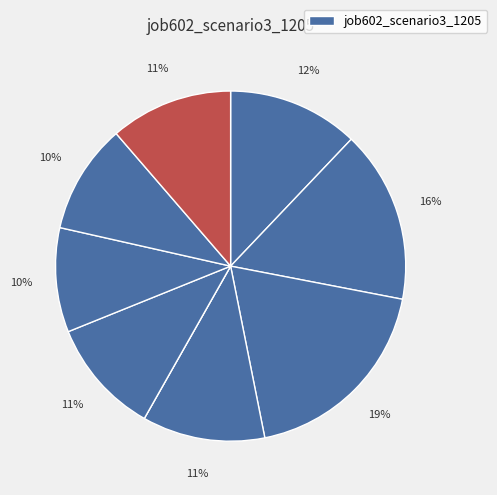

How many slices are in this pie chart?

9